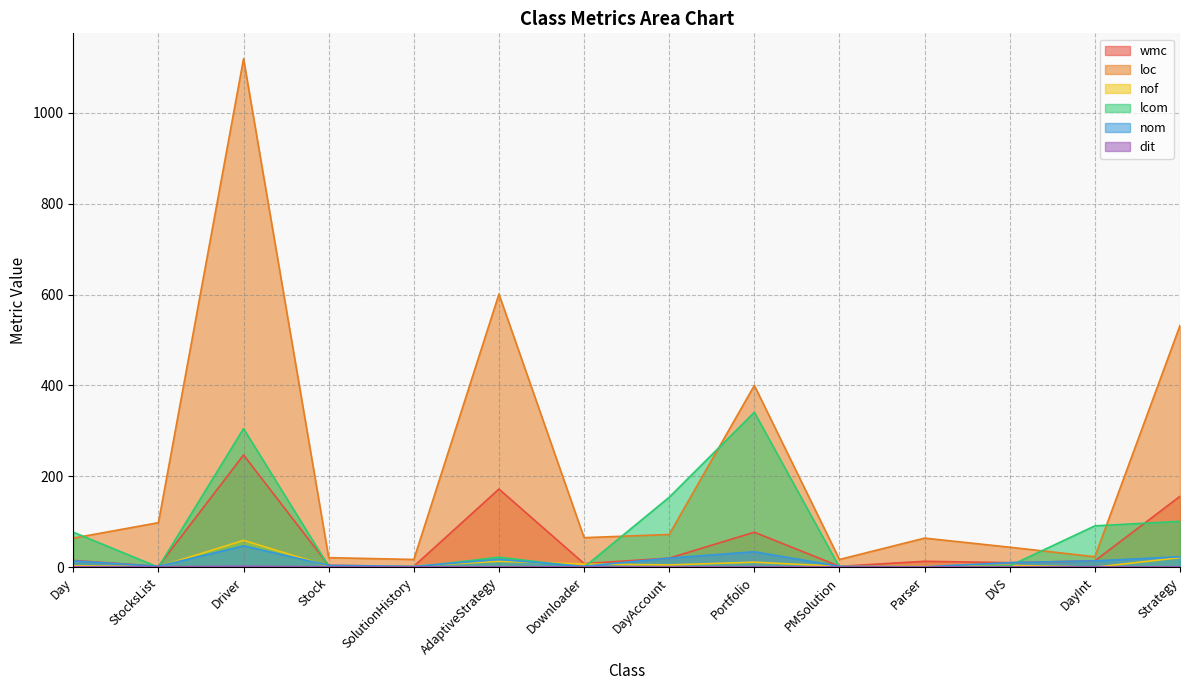

The nof series shows 11 at Portfolio. True or false?

True